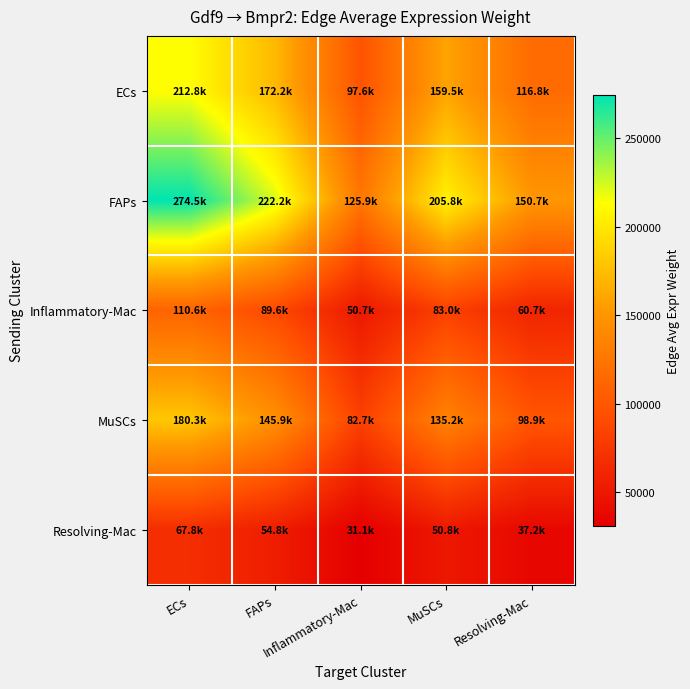

Between FAPs and ECs, which is larger?

ECs